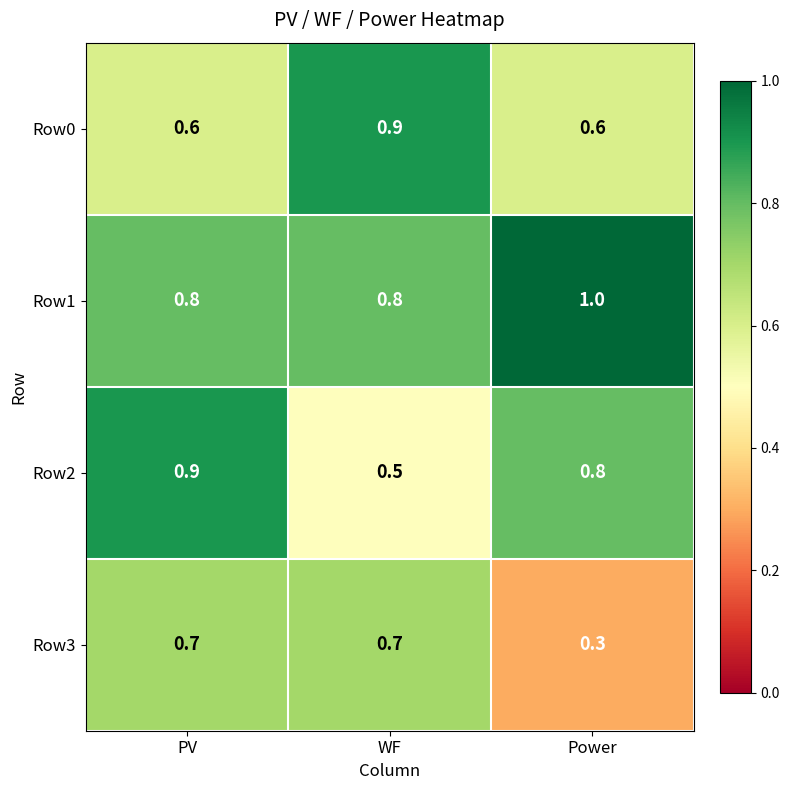

What is the greatest value displayed?

1.0